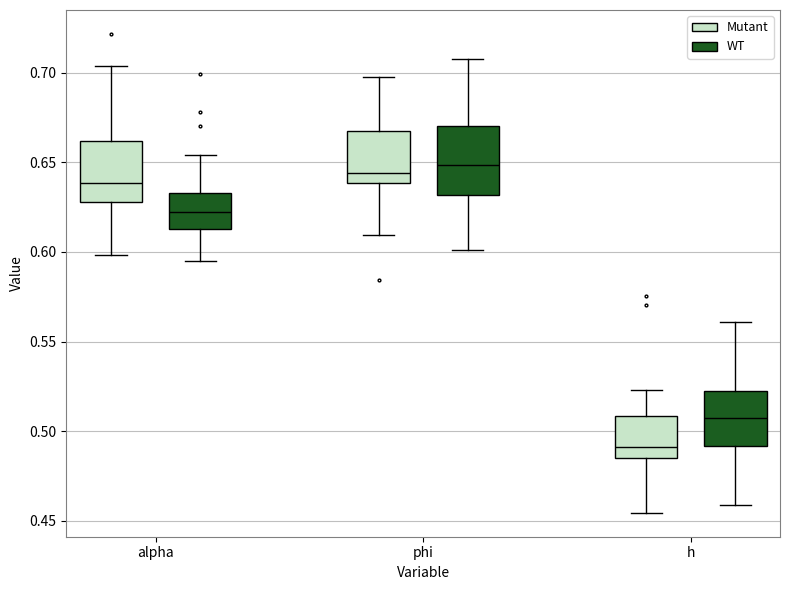

Where is the upper edge of the box for h (Mutant) on the y-axis? The values are not printed on the chart, so give them approximately, as read against the axis.

0.510